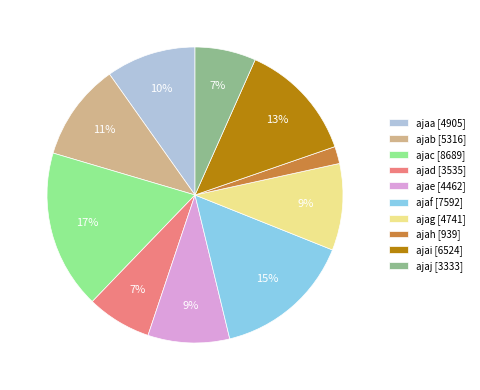

Approximately how many times larger is the value at ajad compared to ajaf?

0.5